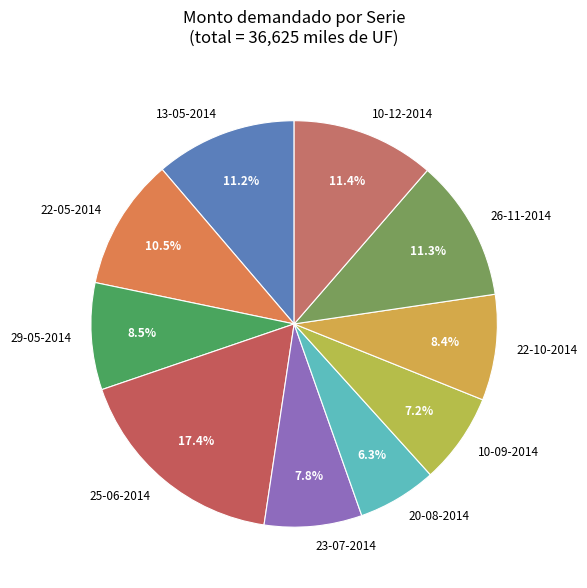

Approximately how many times larger is the value at 22-10-2014 compared to 25-06-2014?

0.5